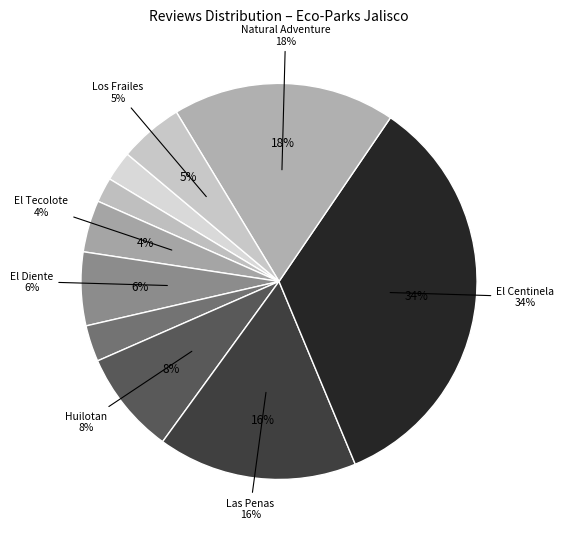

True or false: Parque El Tecolote Mazamitla accounts for 17% of the total.

False